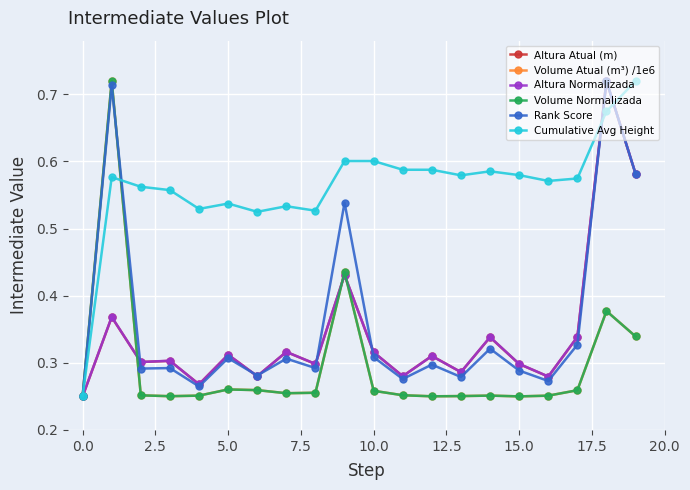

True or false: Cumulative Avg Height has more than 1 points higher than both neighbors.

True